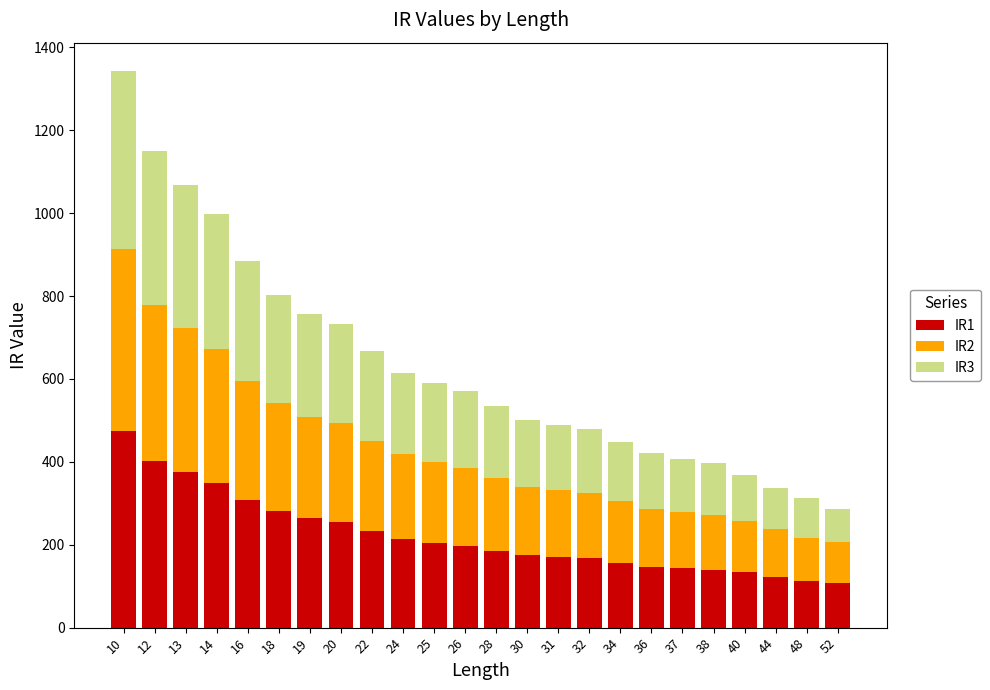

Which category has the highest value in the IR1 series?

10